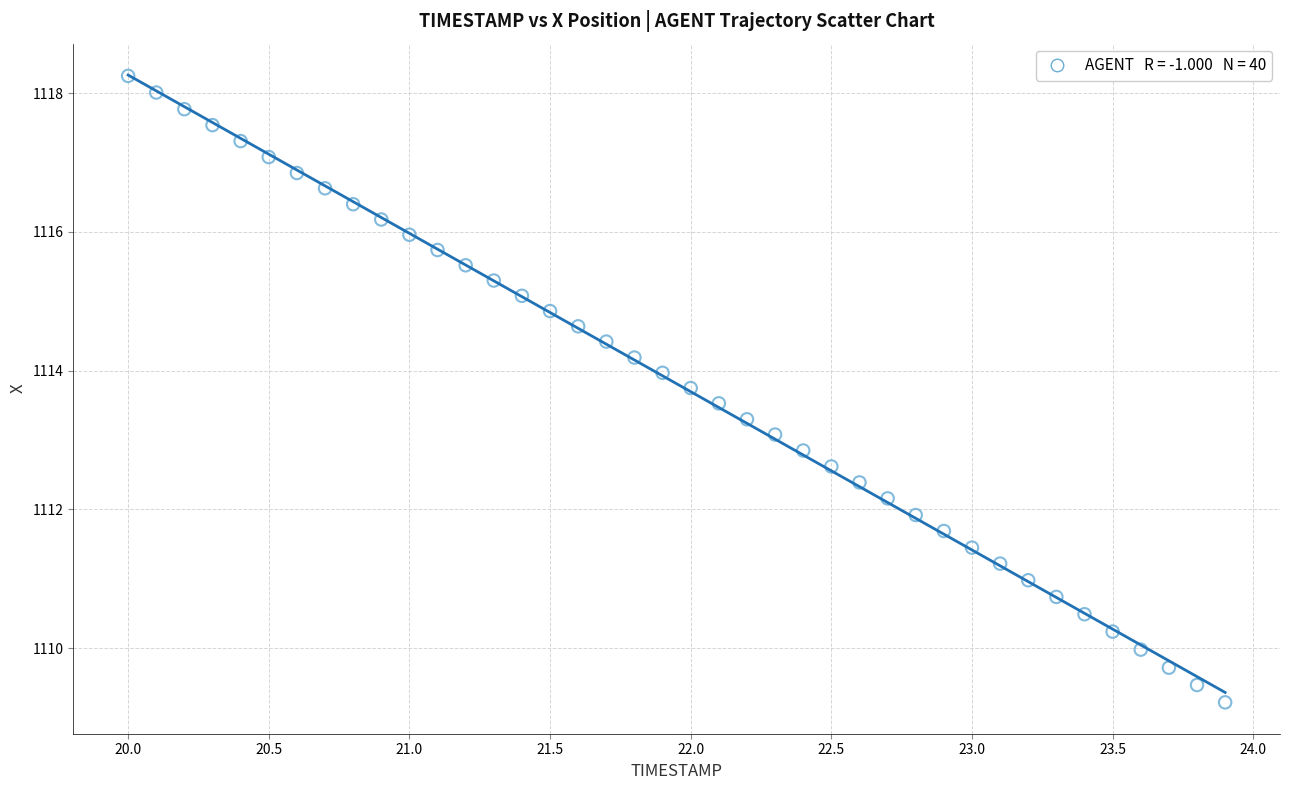

What is the range of Y values (max minus min)?

9.0